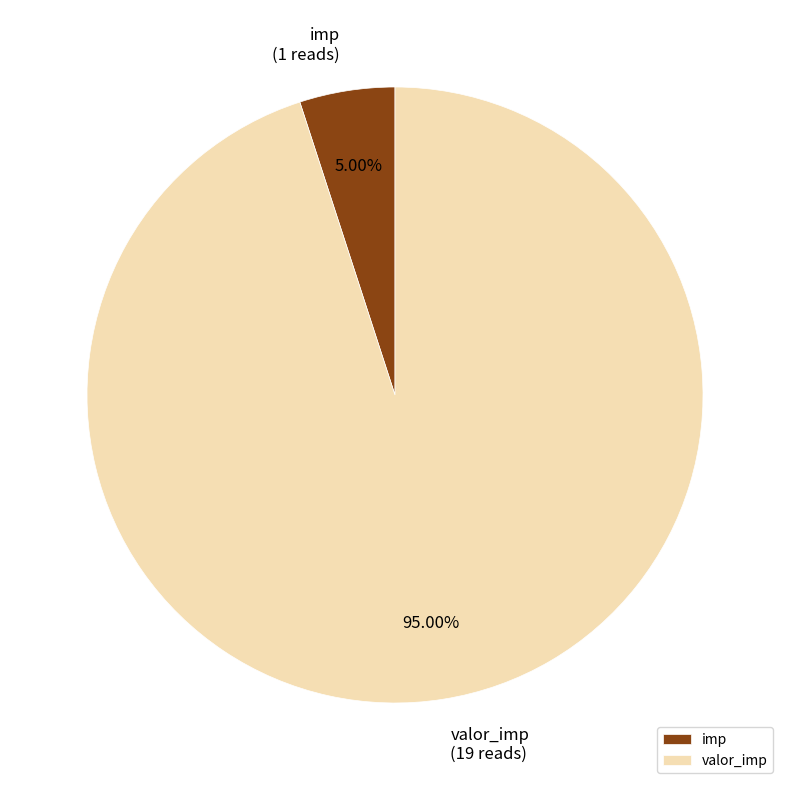

Approximately how many times larger is the value at valor_imp compared to imp?

19.0